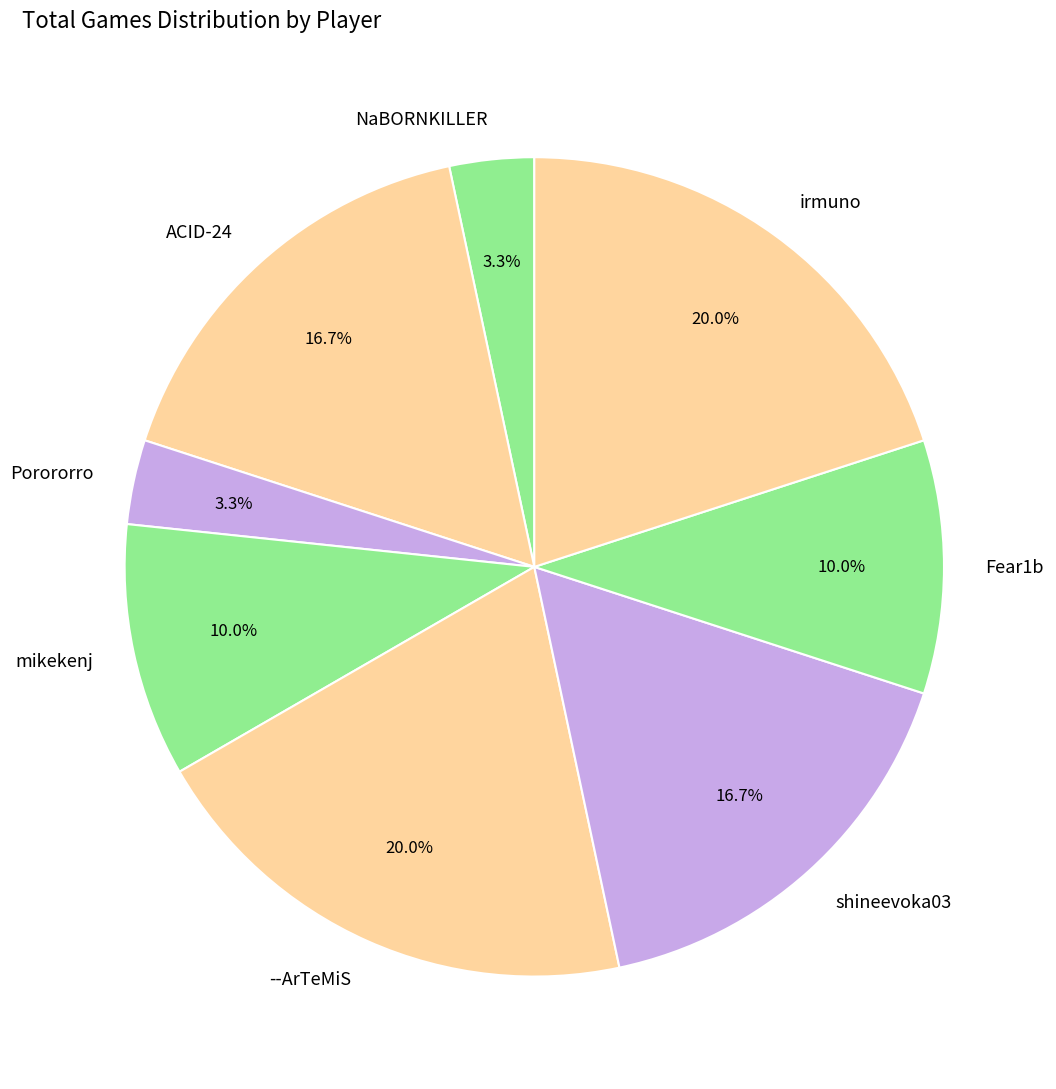

Between Fear1b and ACID-24, which is larger?

ACID-24